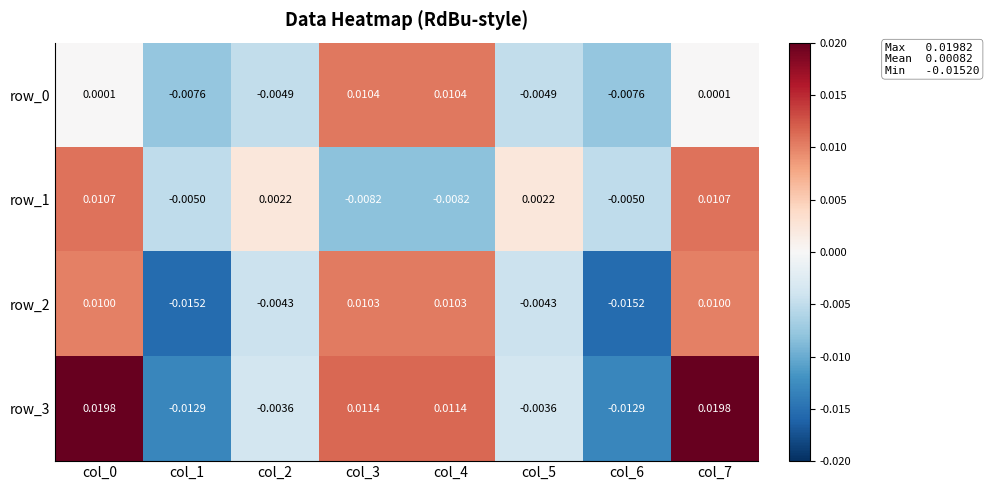

List the labels in order of row_2 value, largest first.

col_3, col_4, col_0, col_7, col_2, col_5, col_1, col_6